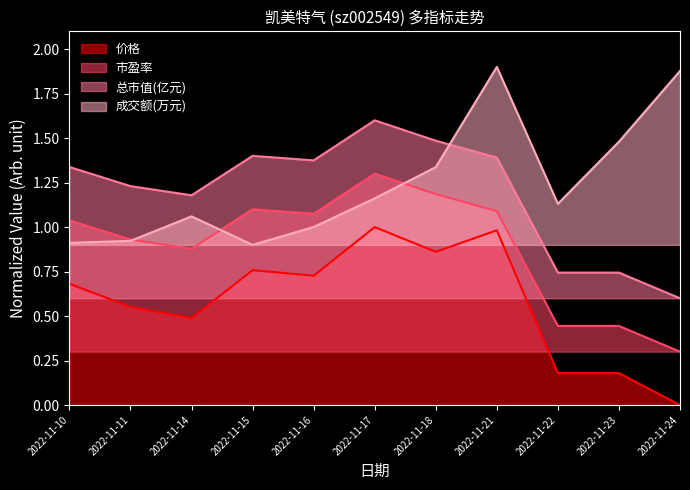

What is the value of the 成交额(万元) point at the 5th from the left?

1.0